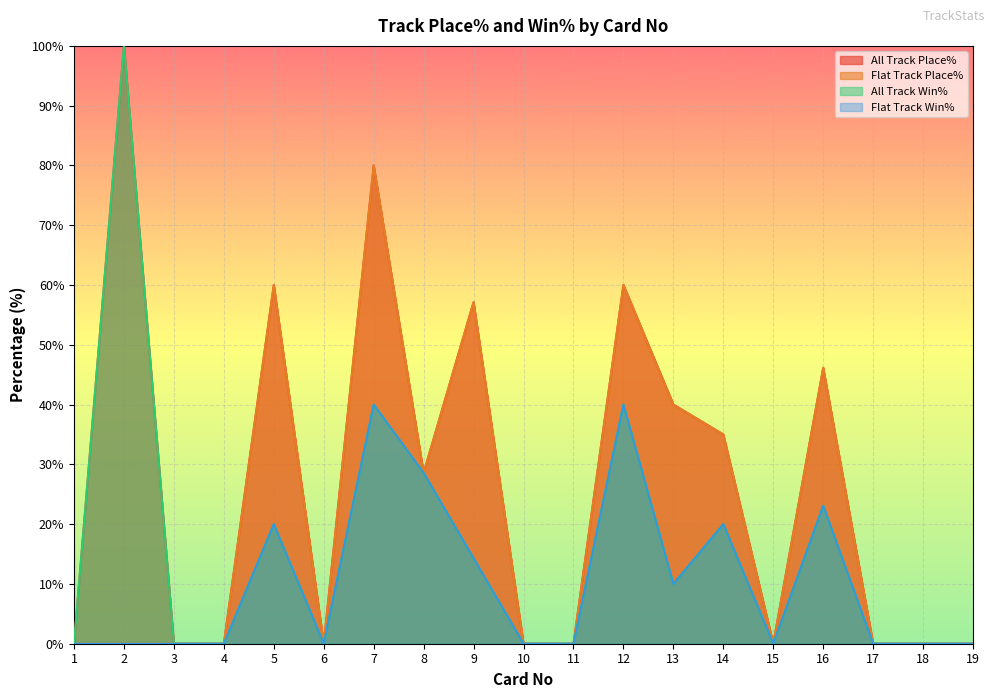

Which series has the widest spread of values?

All Track Place%